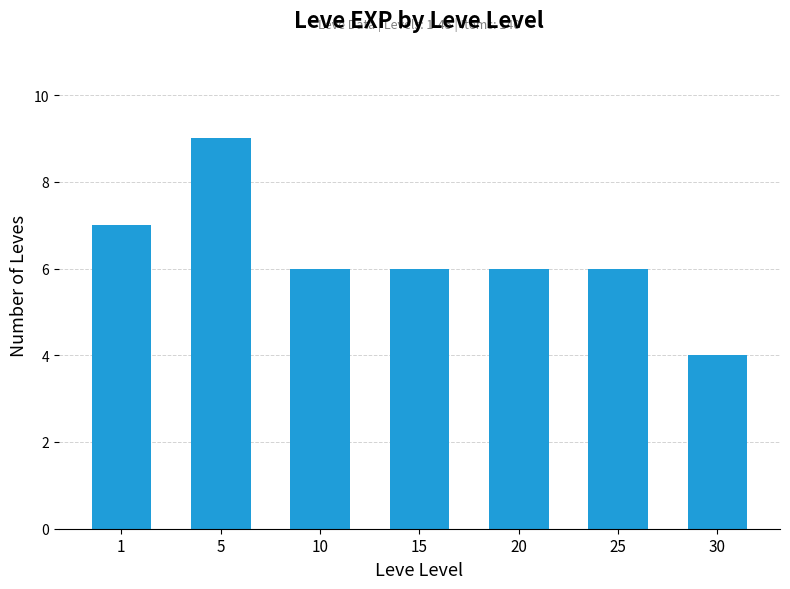

What is the change in value from 5 to 20?

-3